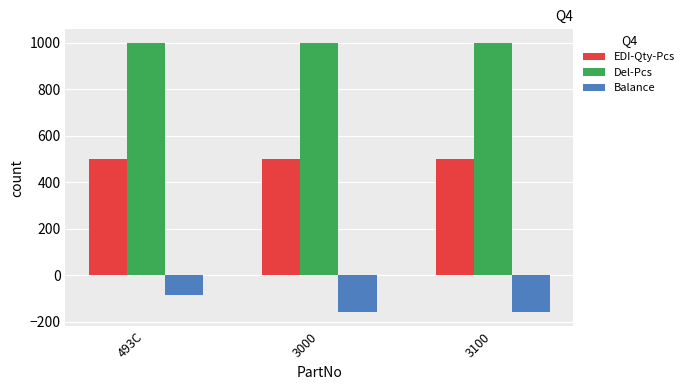

What is the label of the 1st bar from the right?

3100